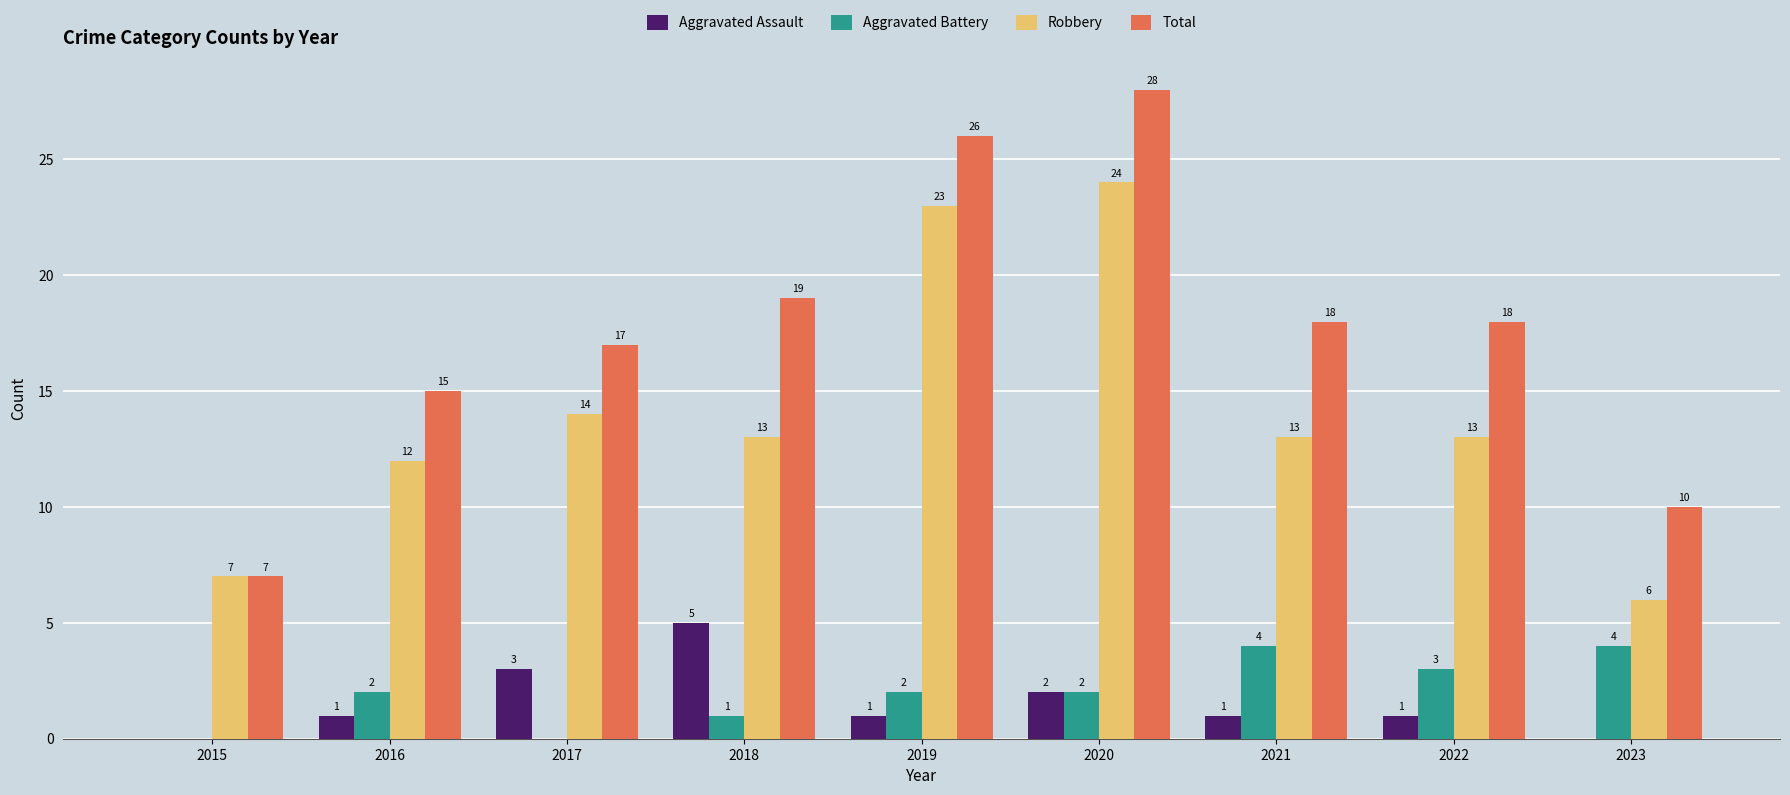

What is the difference between the Robbery values at 2016 and 2020?

12